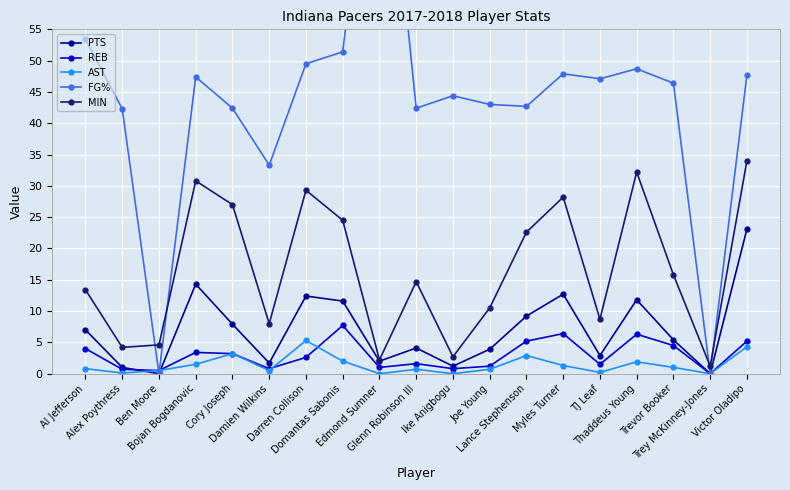

Reading left to right, what are all the values shown in this chart?

PTS: Al Jefferson=7.0	Alex Poythress=1.0	Ben Moore=0.0	Bojan Bogdanovic=14.3	Cory Joseph=7.9	Damien Wilkins=1.7	Darren Collison=12.4	Domantas Sabonis=11.6	Edmond Sumner=2.0	Glenn Robinson III=4.1	Ike Anigbogu=1.2	Joe Young=3.9	Lance Stephenson=9.2	Myles Turner=12.7	TJ Leaf=2.9	Thaddeus Young=11.8	Trevor Booker=5.4	Trey McKinney-Jones=0.0	Victor Oladipo=23.1
REB: Al Jefferson=4.0	Alex Poythress=0.7	Ben Moore=0.5	Bojan Bogdanovic=3.4	Cory Joseph=3.2	Damien Wilkins=0.8	Darren Collison=2.6	Domantas Sabonis=7.7	Edmond Sumner=1.0	Glenn Robinson III=1.6	Ike Anigbogu=0.8	Joe Young=1.2	Lance Stephenson=5.2	Myles Turner=6.4	TJ Leaf=1.5	Thaddeus Young=6.3	Trevor Booker=4.5	Trey McKinney-Jones=0.0	Victor Oladipo=5.2
AST: Al Jefferson=0.8	Alex Poythress=0.1	Ben Moore=0.5	Bojan Bogdanovic=1.5	Cory Joseph=3.2	Damien Wilkins=0.5	Darren Collison=5.3	Domantas Sabonis=2.0	Edmond Sumner=0.0	Glenn Robinson III=0.7	Ike Anigbogu=0.0	Joe Young=0.7	Lance Stephenson=2.9	Myles Turner=1.3	TJ Leaf=0.2	Thaddeus Young=1.9	Trevor Booker=1.0	Trey McKinney-Jones=0.0	Victor Oladipo=4.3
FG%: Al Jefferson=53.4	Alex Poythress=42.3	Ben Moore=0.0	Bojan Bogdanovic=47.4	Cory Joseph=42.4	Damien Wilkins=33.3	Darren Collison=49.5	Domantas Sabonis=51.4	Edmond Sumner=100.0	Glenn Robinson III=42.4	Ike Anigbogu=44.4	Joe Young=43.0	Lance Stephenson=42.7	Myles Turner=47.9	TJ Leaf=47.1	Thaddeus Young=48.7	Trevor Booker=46.4	Trey McKinney-Jones=0.0	Victor Oladipo=47.7
MIN: Al Jefferson=13.4	Alex Poythress=4.2	Ben Moore=4.6	Bojan Bogdanovic=30.8	Cory Joseph=27.0	Damien Wilkins=8.0	Darren Collison=29.3	Domantas Sabonis=24.5	Edmond Sumner=2.2	Glenn Robinson III=14.7	Ike Anigbogu=2.7	Joe Young=10.5	Lance Stephenson=22.6	Myles Turner=28.2	TJ Leaf=8.7	Thaddeus Young=32.2	Trevor Booker=15.8	Trey McKinney-Jones=1.2	Victor Oladipo=34.0